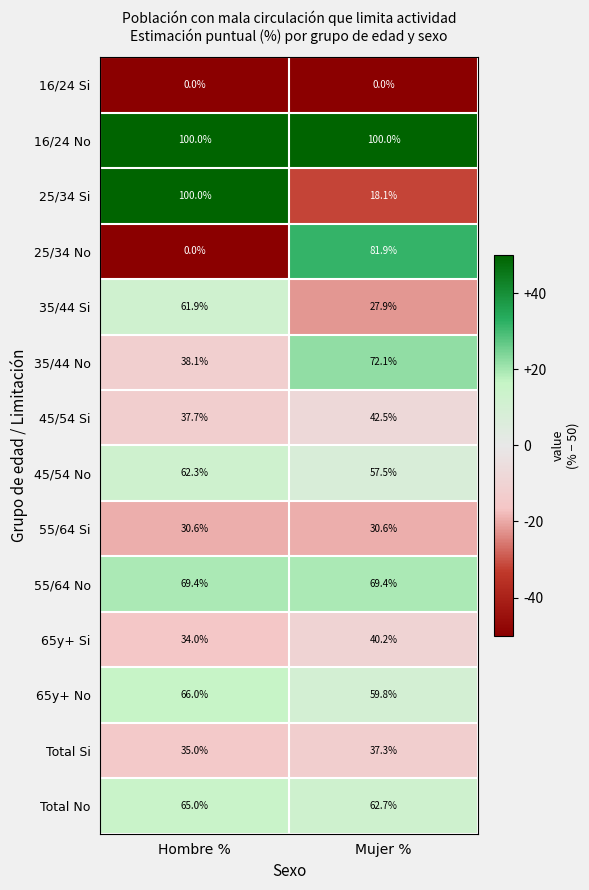

Count the number of data series in this chart.

14